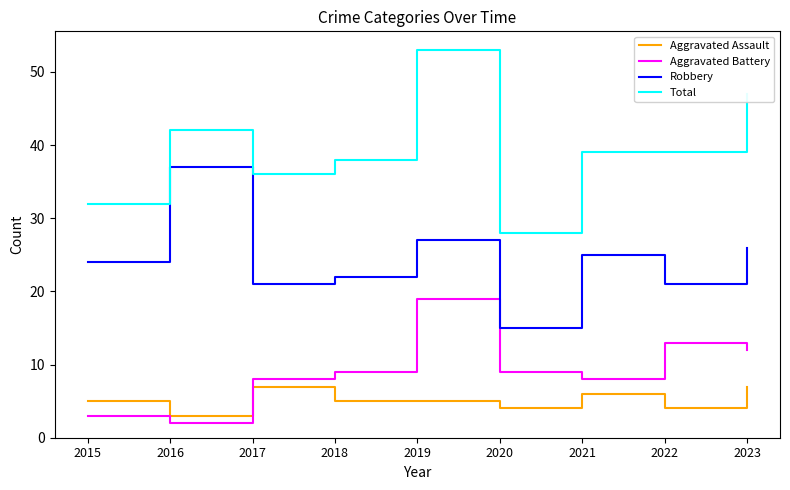

The value of Aggravated Battery at 2023 is 12. True or false?

True